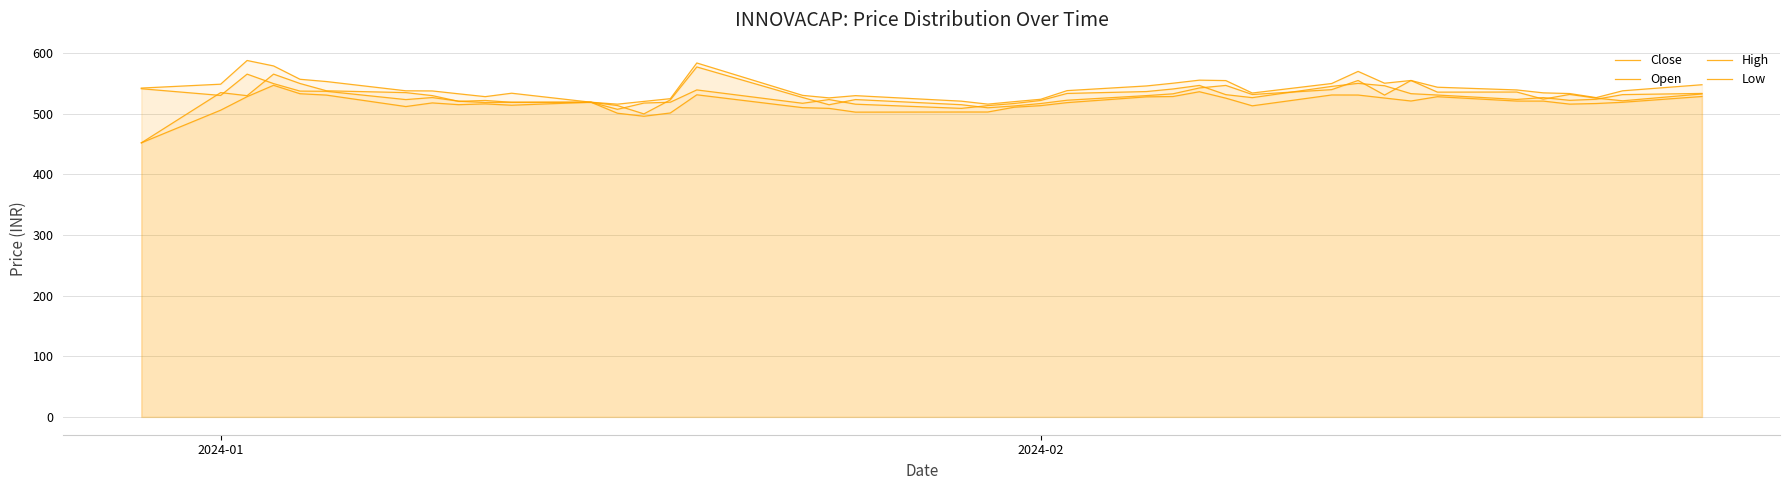

List the series in order of their peak value, lowest first.

Low, Close, Open, High